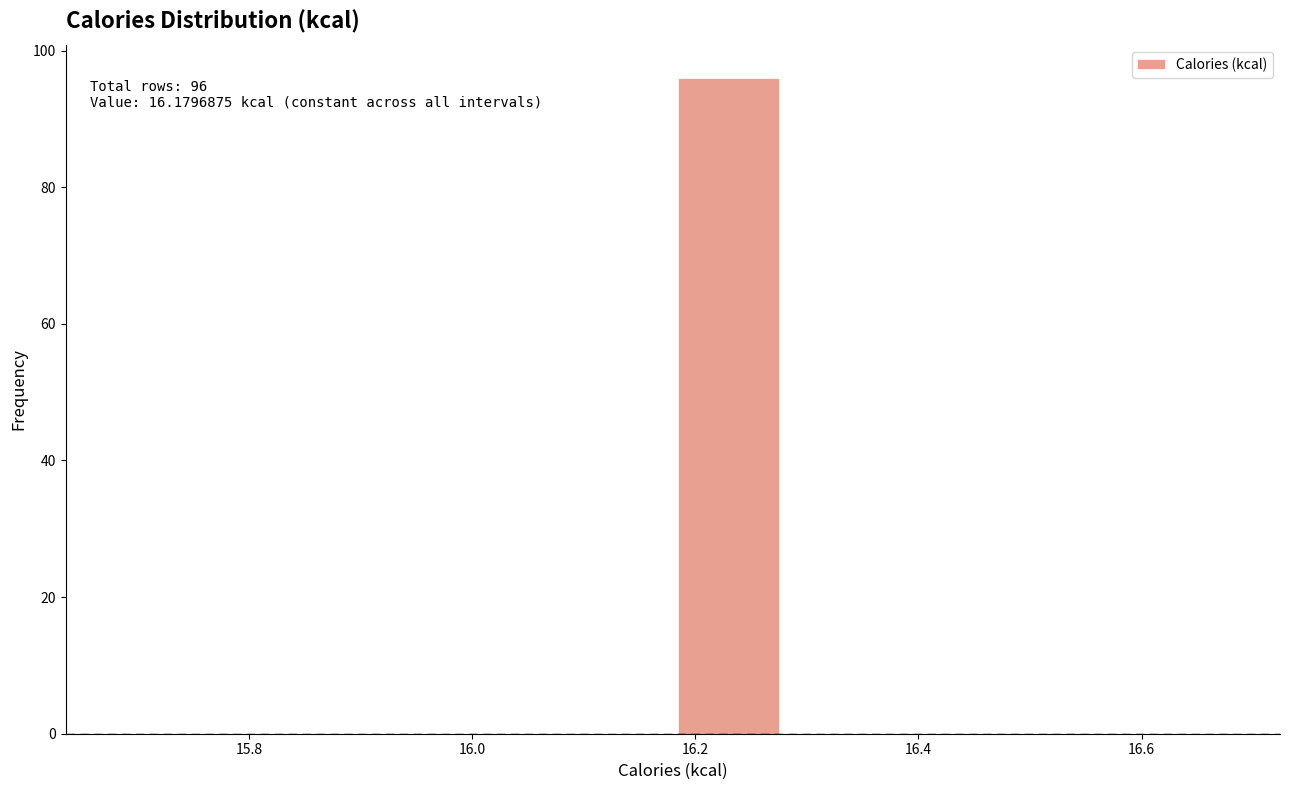

Over which range of the x-axis is the bar tallest?

16.18 to 16.28